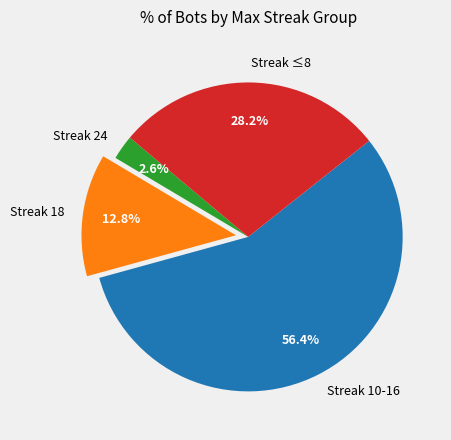

Rank the categories by value from highest to lowest.

Streak 10-16, Streak ≤8, Streak 18, Streak 24